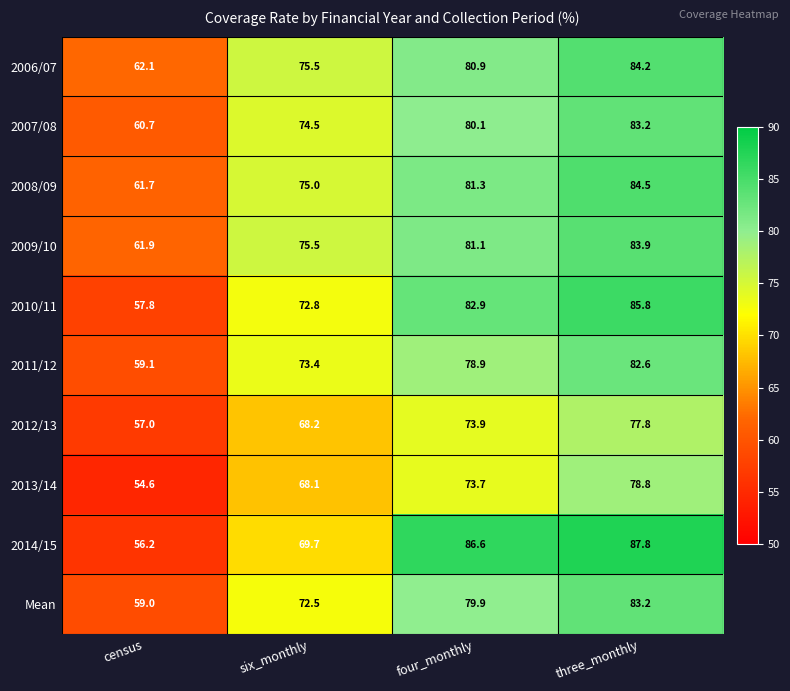

What is the sum of the 2007/08 values at three_monthly and six_monthly?

157.7